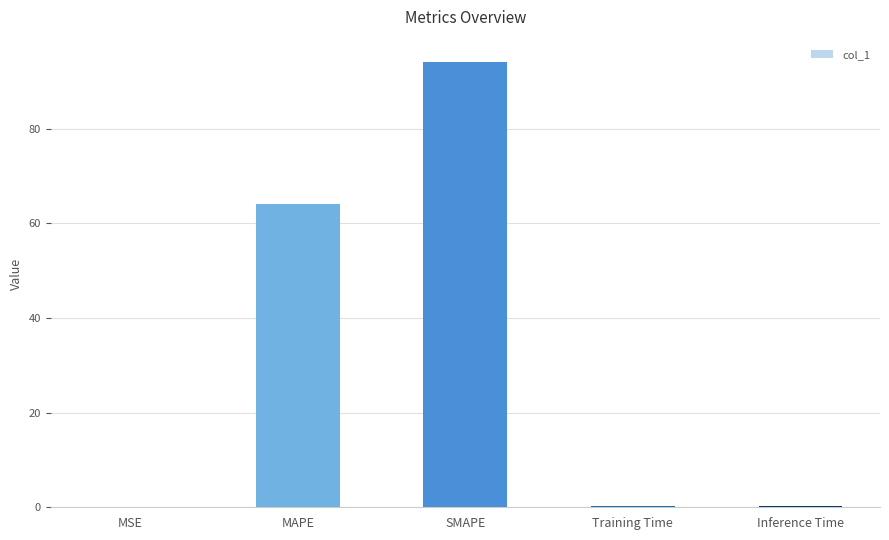

What is the change in value from MSE to Inference Time?

+0.2